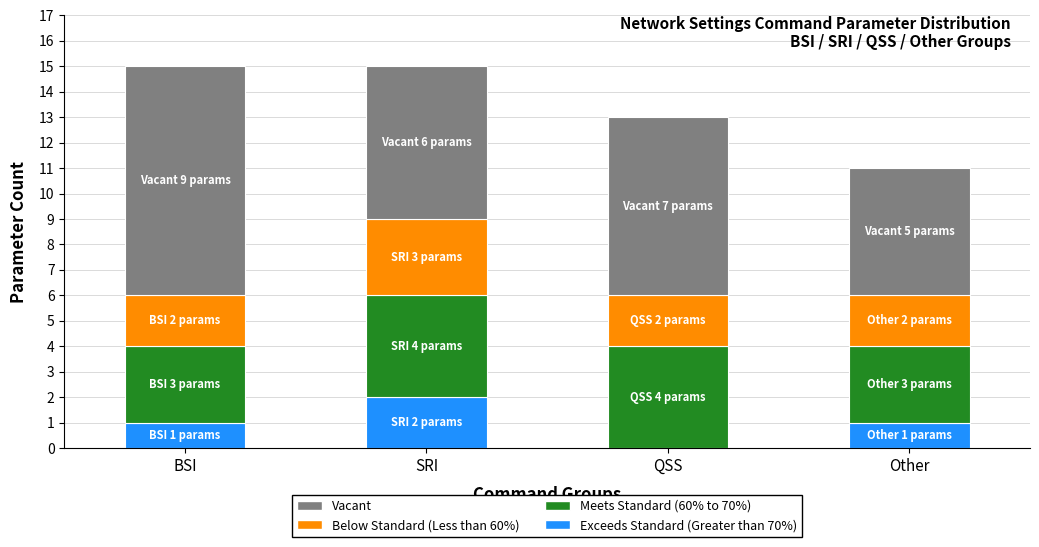

What is the sum of the Exceeds Standard (Greater than 70%) values at SRI and BSI?

3